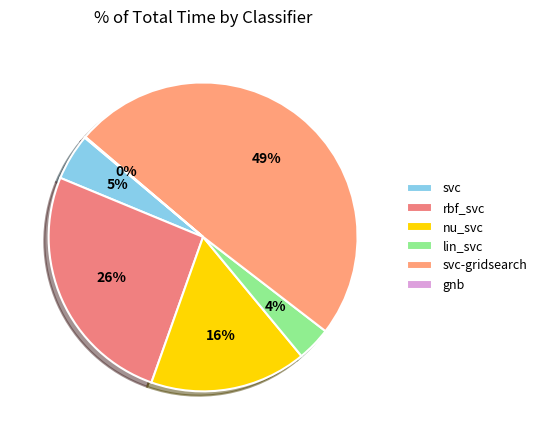

The nu_svc slice represents 16% of the pie. True or false?

True